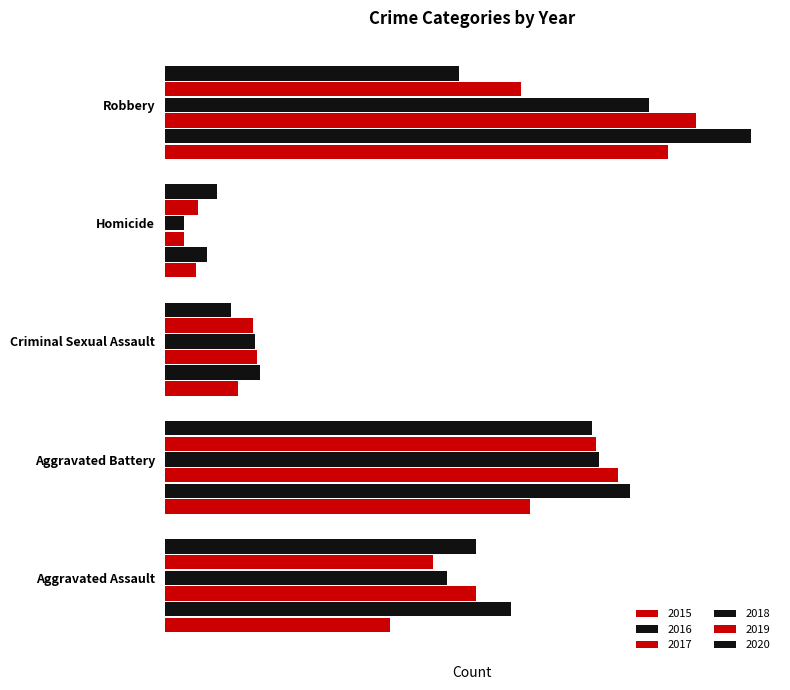

At which label does 2015 first exceed 95?

Aggravated Battery